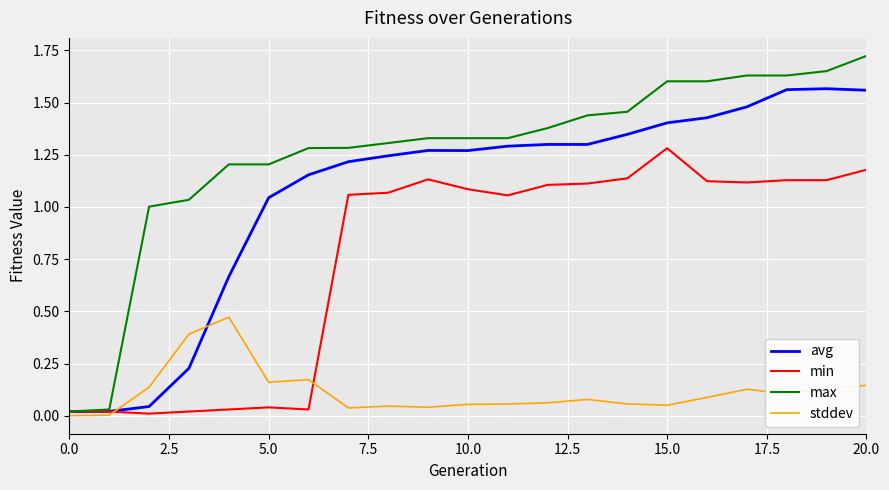

Rank the series by their average value, from highest to lowest.

max, avg, min, stddev